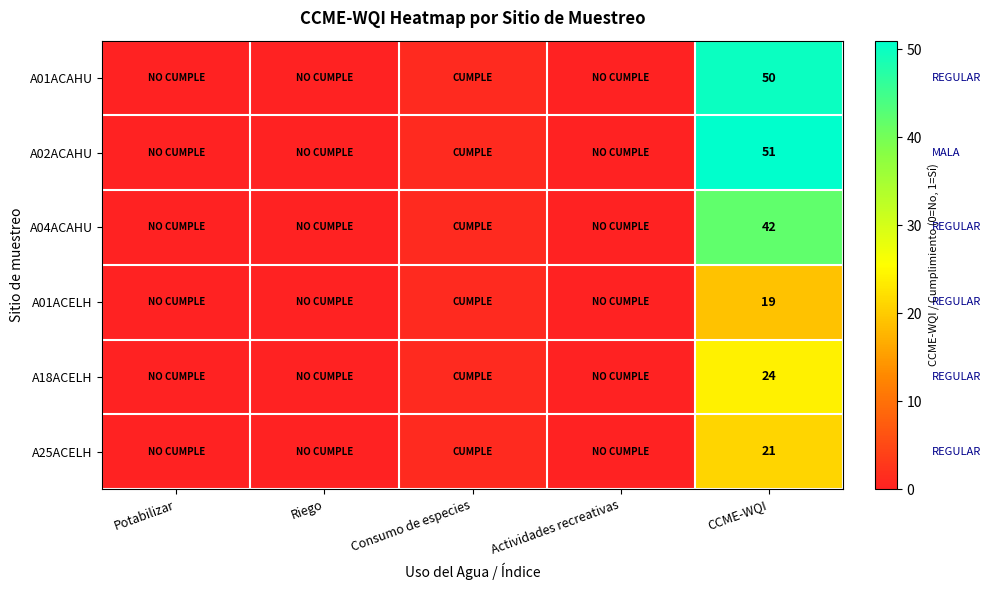

At which category is the sum across all series the highest?

CCME-WQI